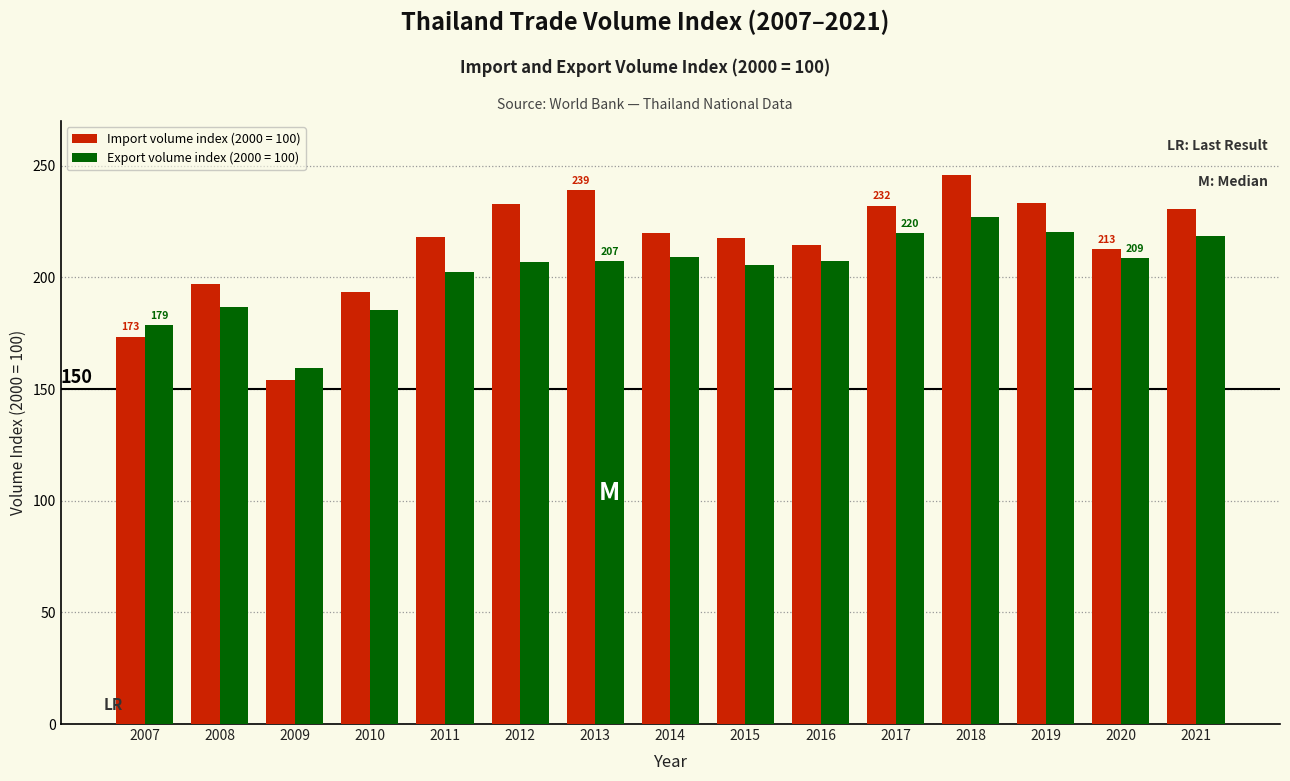

Which category has the lowest value in the Export volume index (2000 = 100) series?

2009